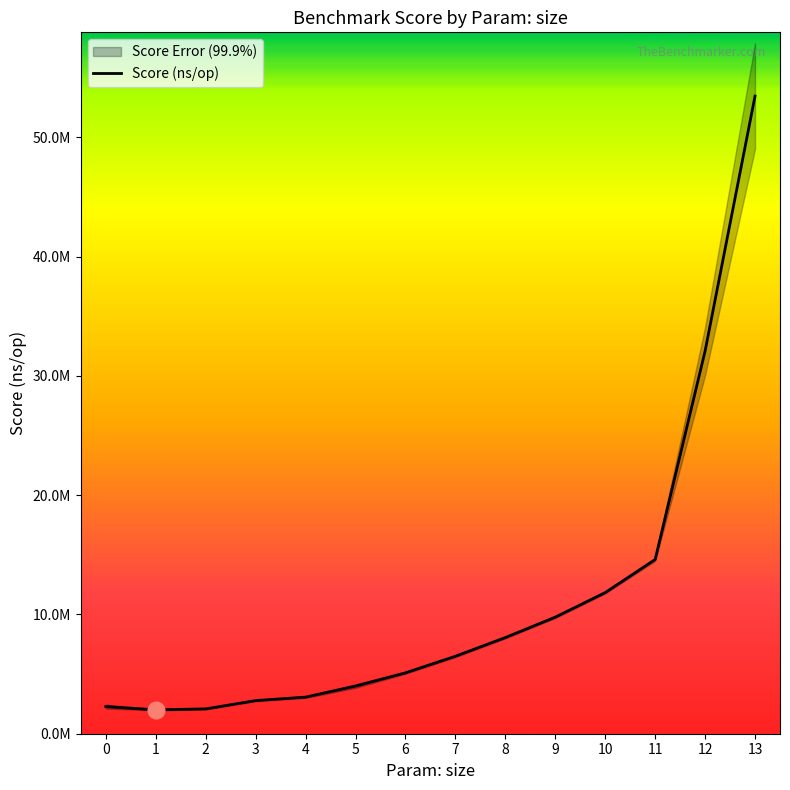

True or false: there are more than 2 points higher than both neighbors.

False